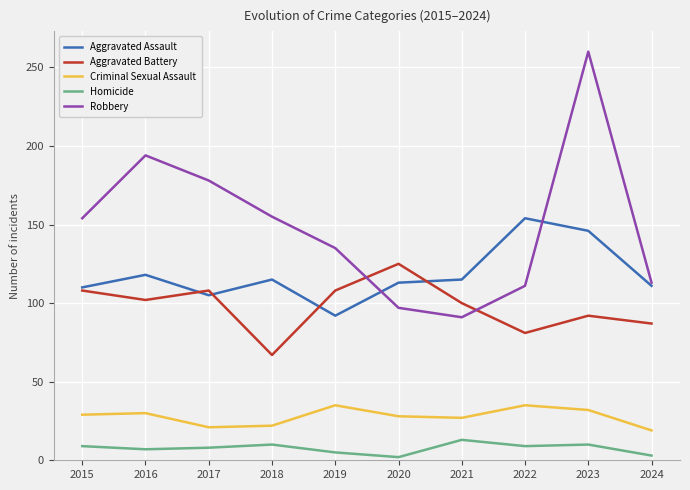

Rank the series by their maximum value, from highest to lowest.

Robbery, Aggravated Assault, Aggravated Battery, Criminal Sexual Assault, Homicide